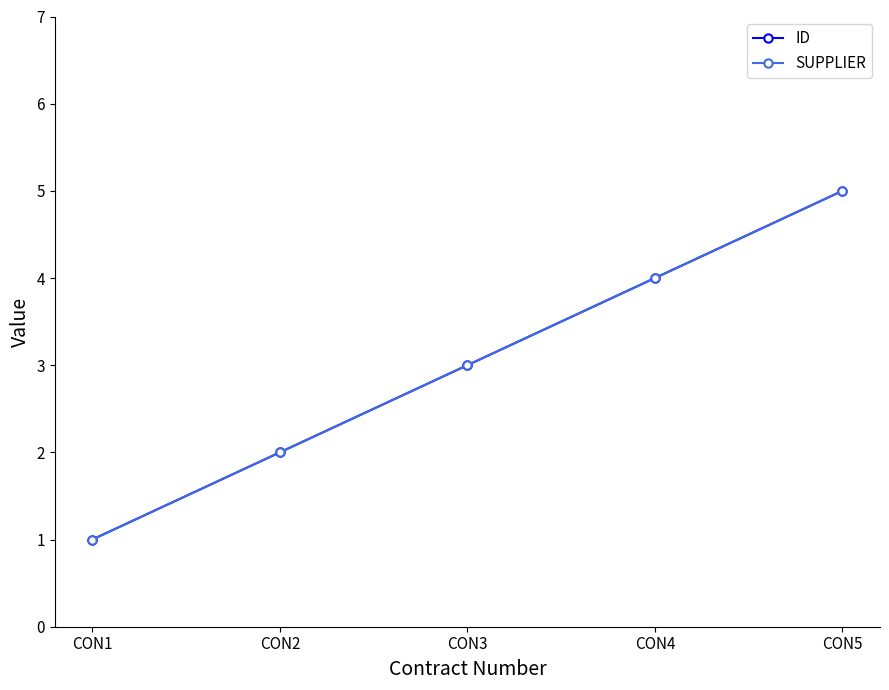

Reading left to right, list all the values displayed in this chart.

ID: 1	2	3	4	5
SUPPLIER: 1	2	3	4	5